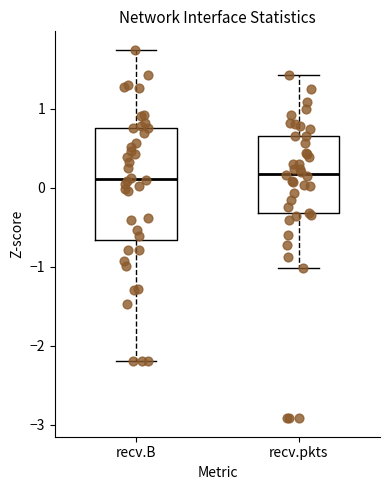

Reading left to right, transcribe this box plot: for each box, give where its median line is, the range the box spans, and where its two whiskers end, as read against the y-axis. The values are not printed on the chart, so give them approximately, as read against the axis.

recv.B: median 0.1, box -0.7 to 0.8, whiskers -2.2 to 1.7
recv.pkts: median 0.2, box -0.3 to 0.7, whiskers -1.0 to 1.4